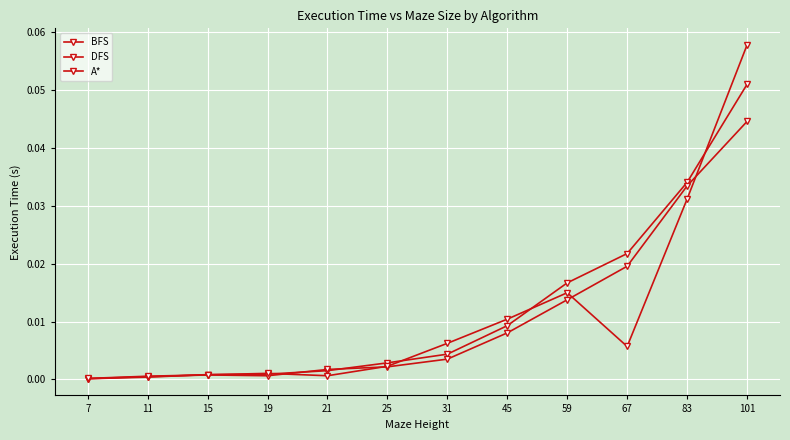

How many data points does each series have?

12